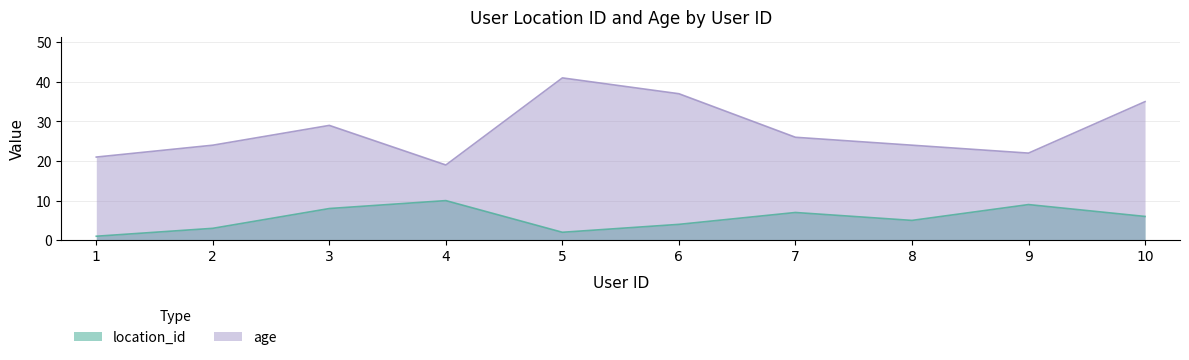

How many lines are shown in the chart?

2